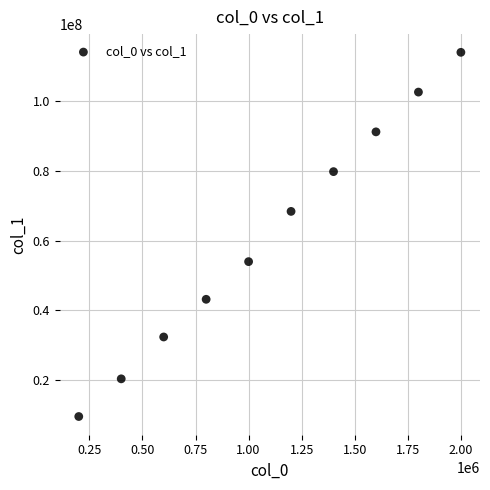

What is the range of Y values (max minus min)?

104400009